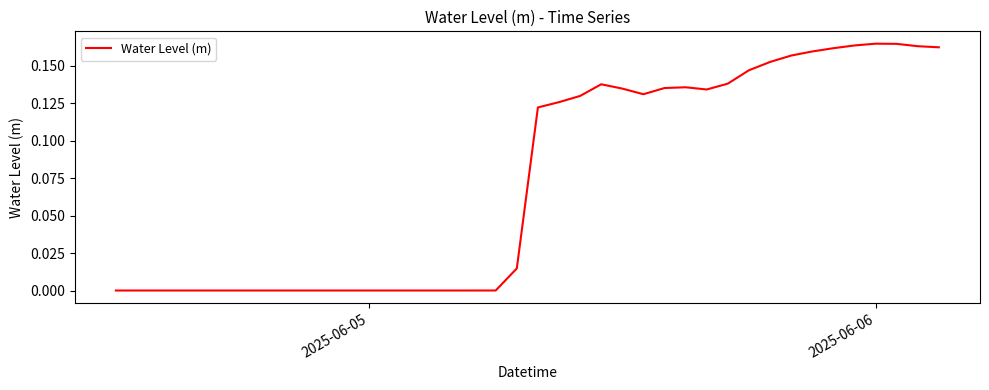

What is the average value?

0.1